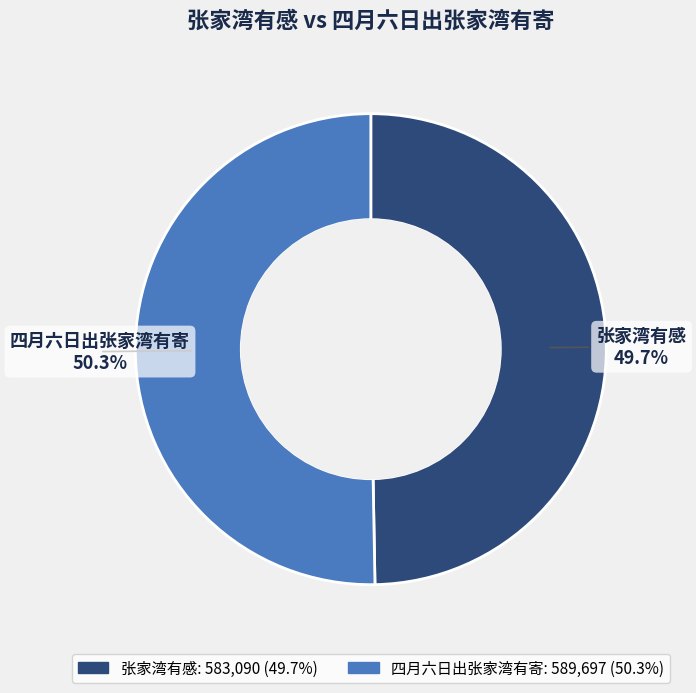

To the nearest percent, what is the combined percentage of 四月六日出张家湾有寄 and 张家湾有感?

100%